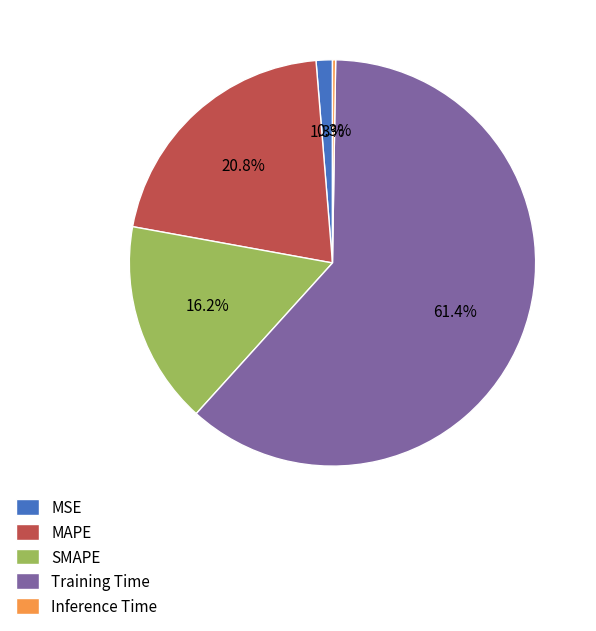

The SMAPE slice represents 1% of the pie. True or false?

False